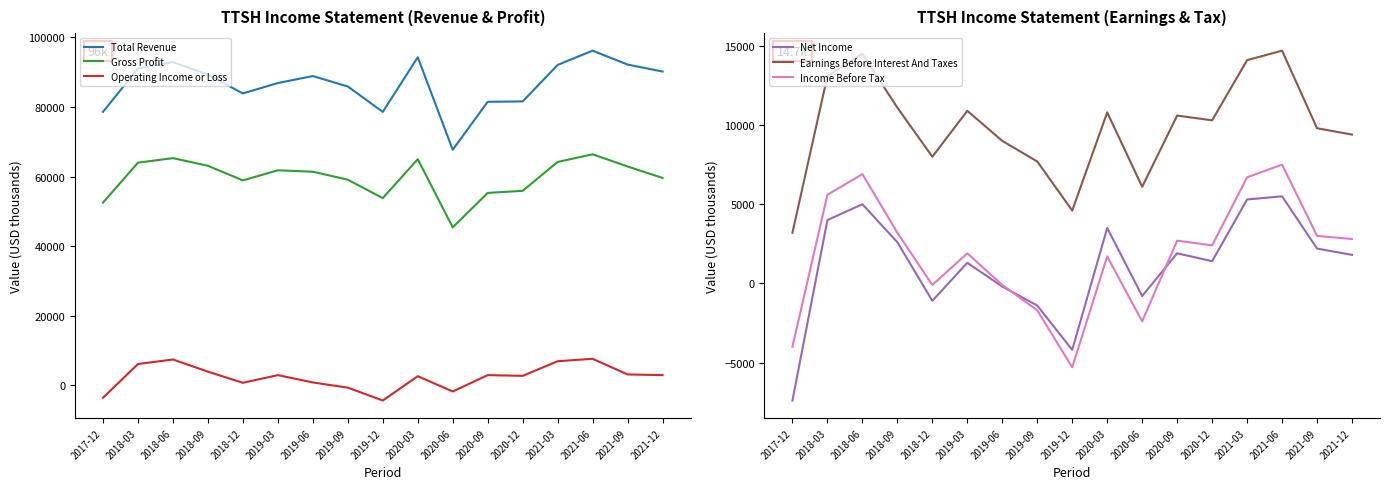

What is the spread (max minus min) of values at 2020-03?

92600